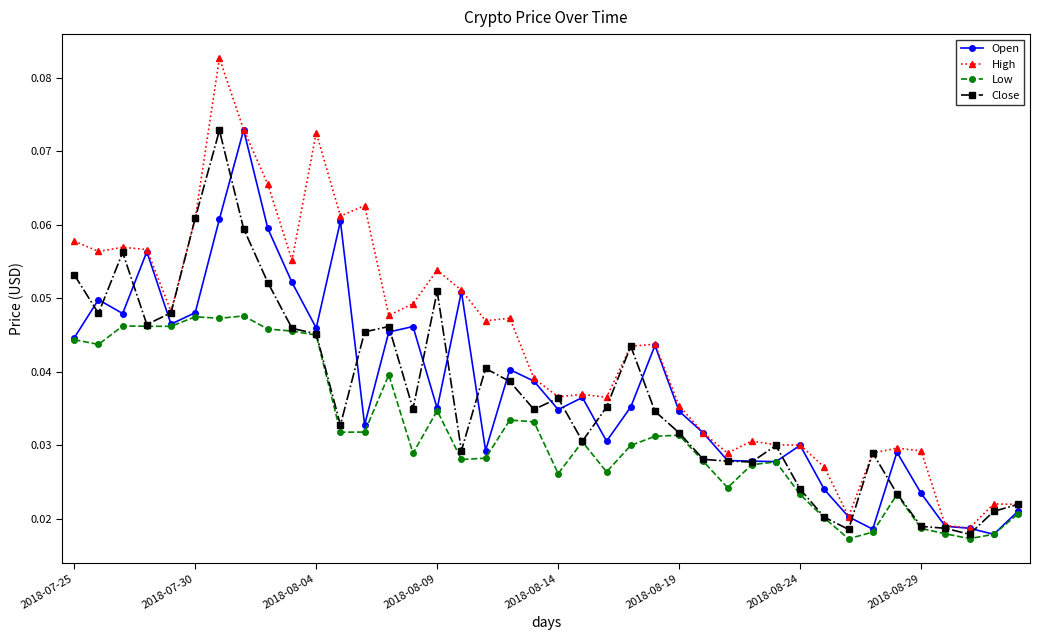

Does the chart display data point markers on the line(s)?

Yes